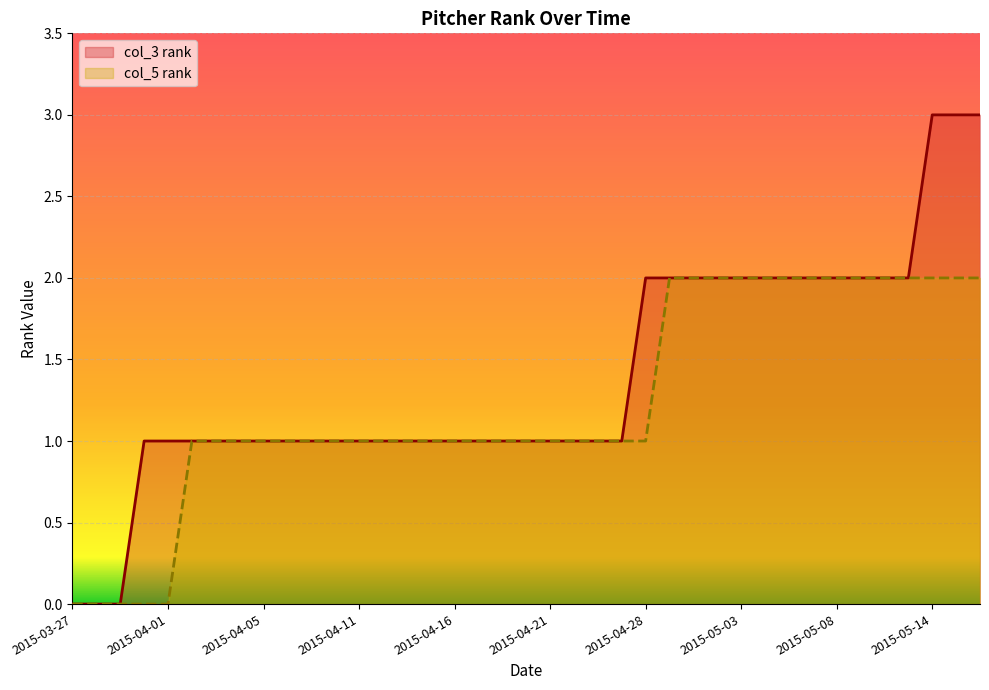

At which label does col_5 rank first exceed 1?

2015-04-29